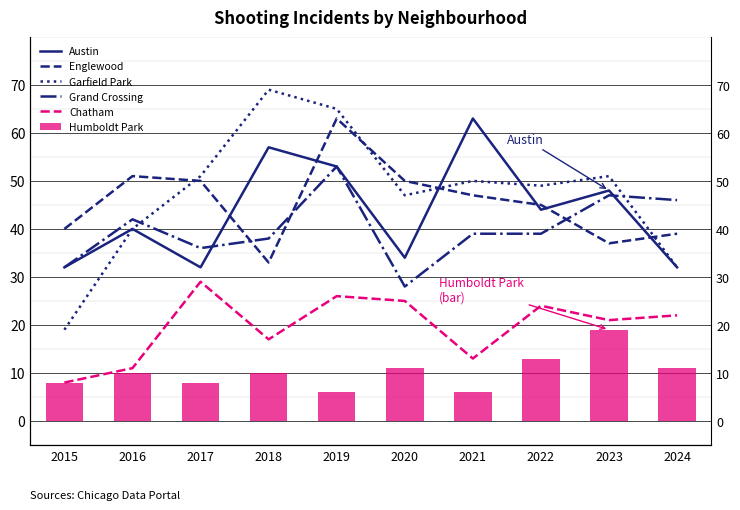

What is the average value of the Chatham series?

20